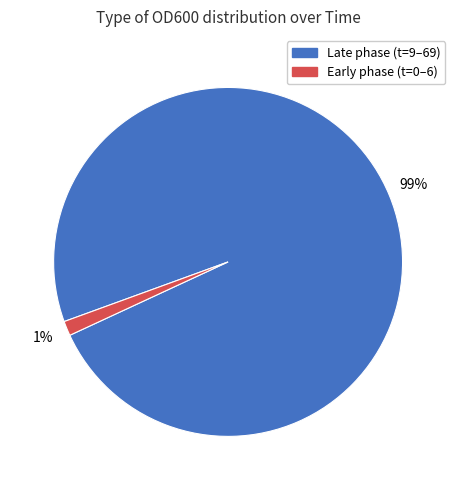

To the nearest percent, what is the average slice percentage?

50%